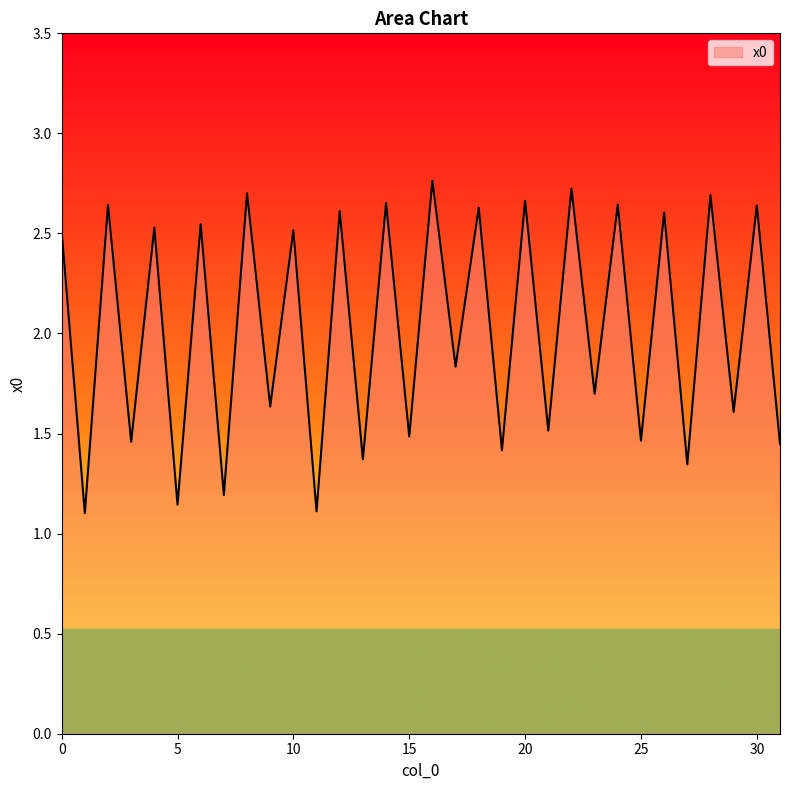

What is the difference between the maximum and minimum values?

1.7